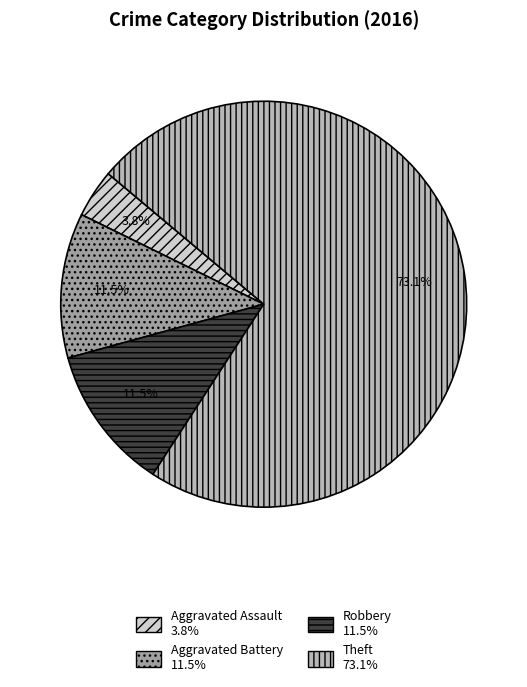

Count the number of slices in the pie.

4